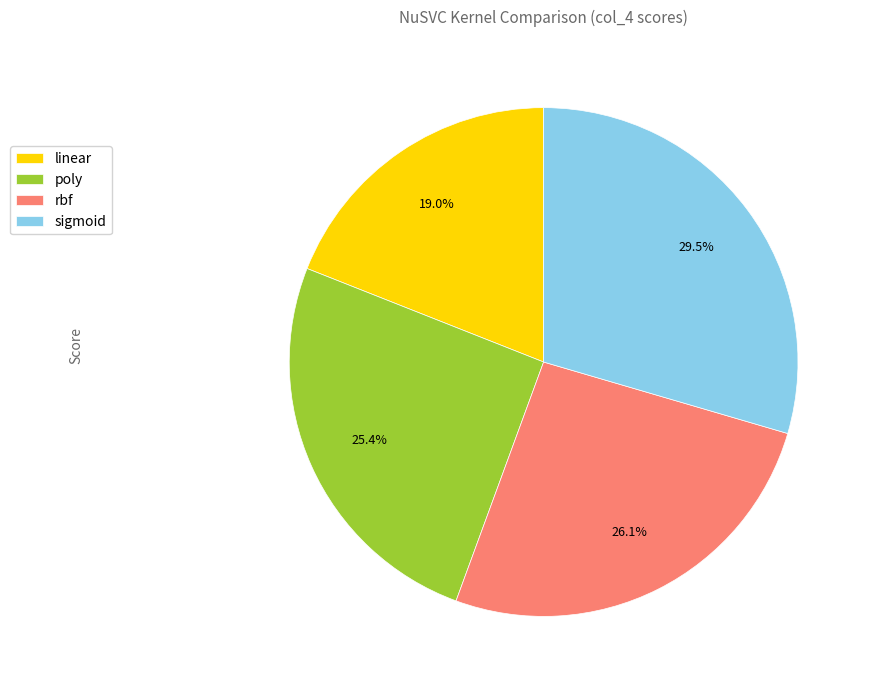

How much of the chart is everything except rbf?

73.9%